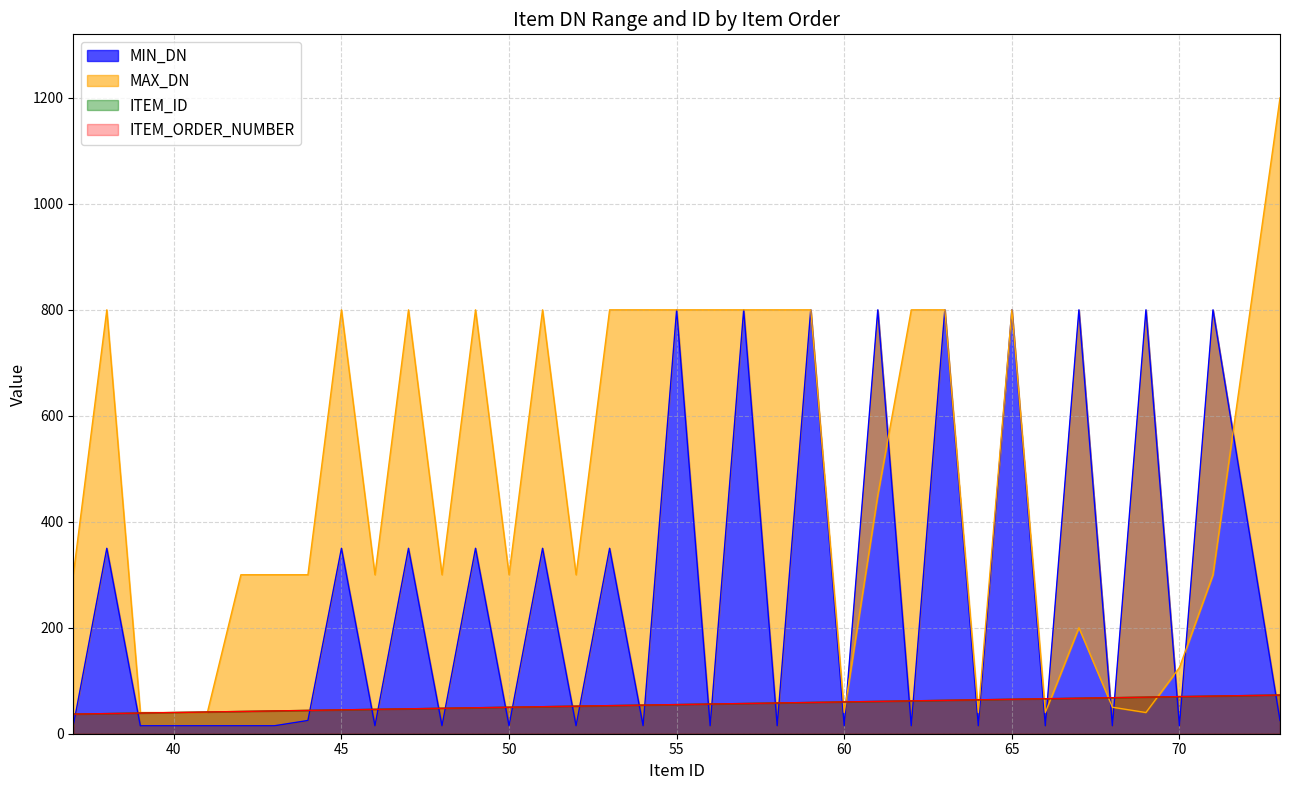

List the series in order of their peak value, highest first.

MAX_DN, MIN_DN, ITEM_ID, ITEM_ORDER_NUMBER